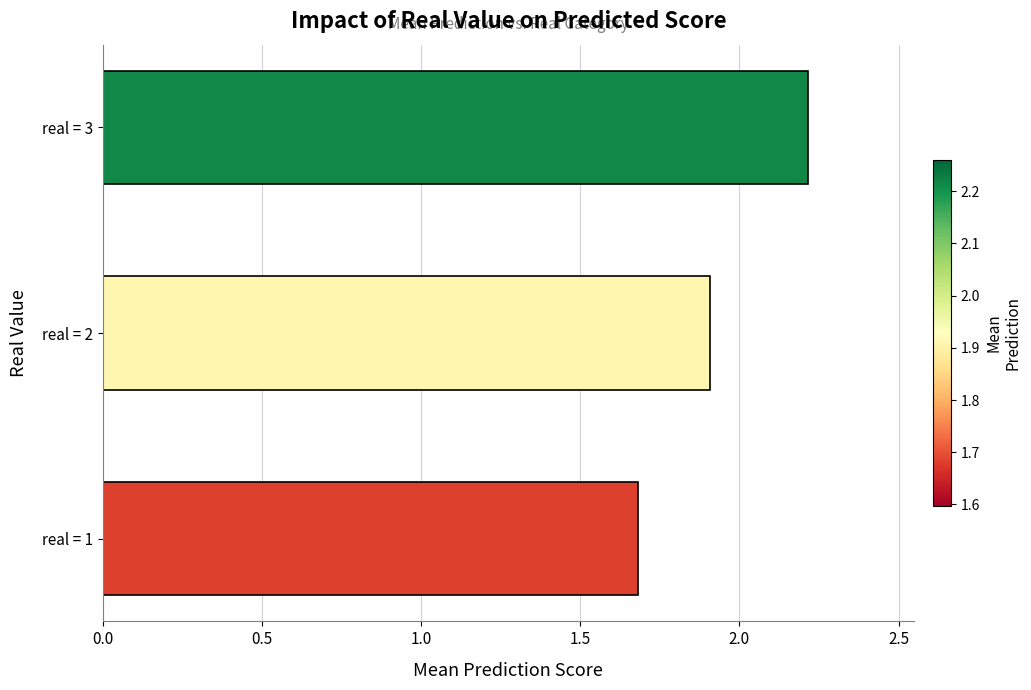

How many values are between 1 and 2?

2